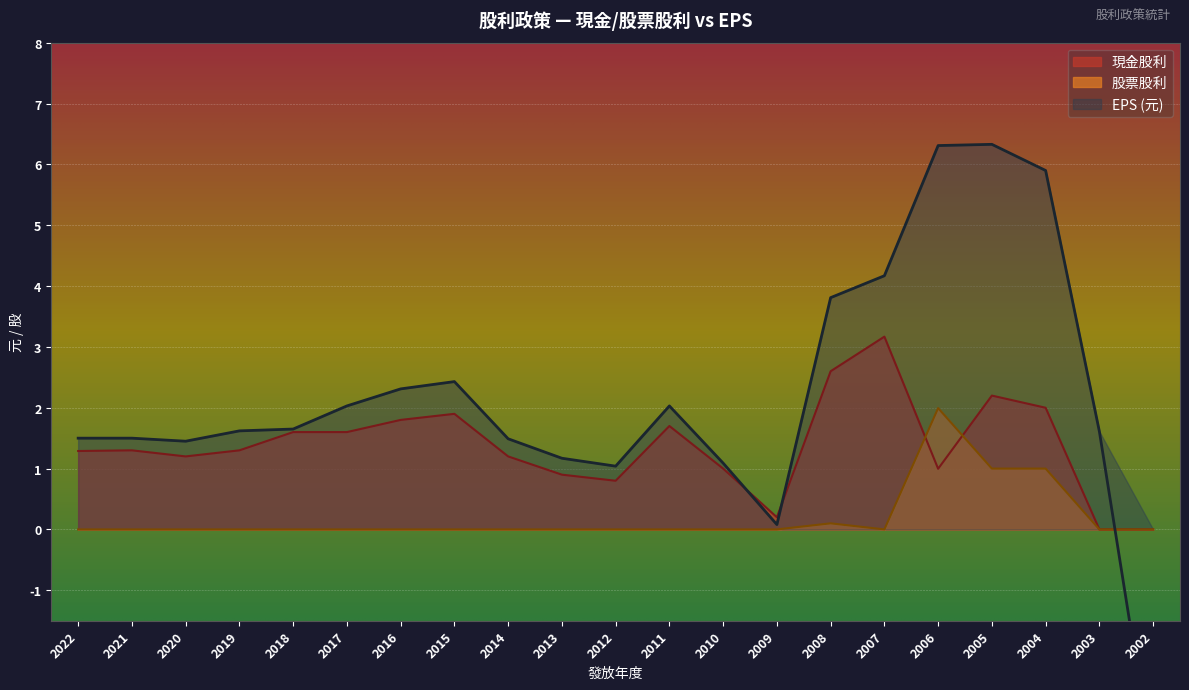

What are all the series names shown in the legend?

現金股利, 股票股利, EPS